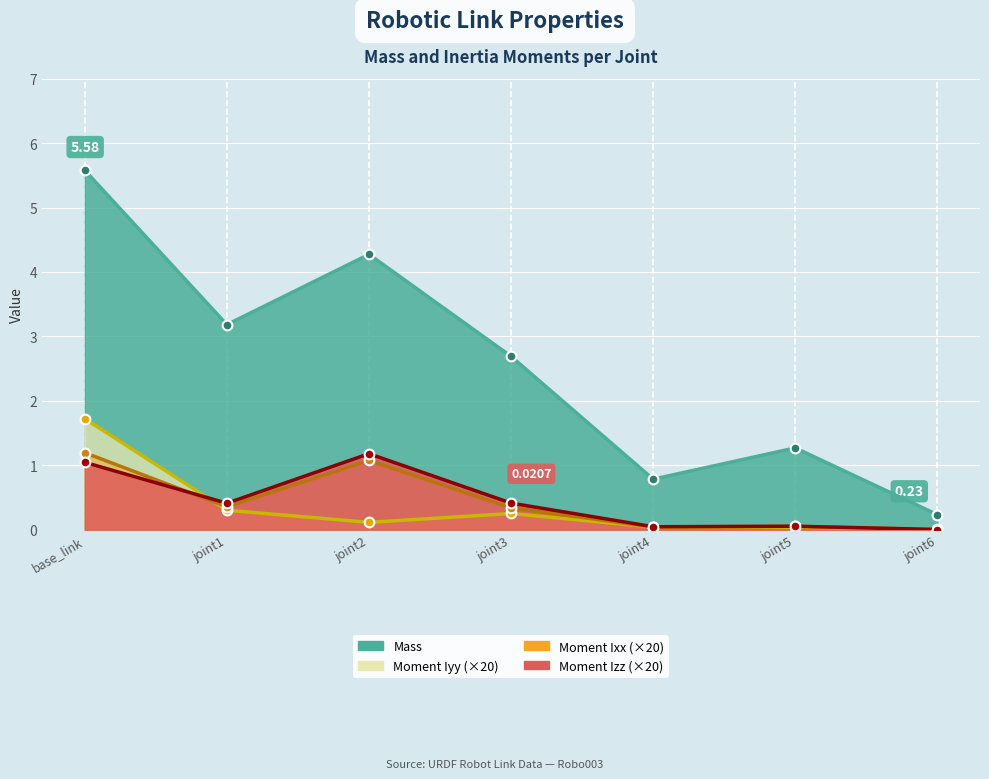

How many distinct data groups are displayed?

4